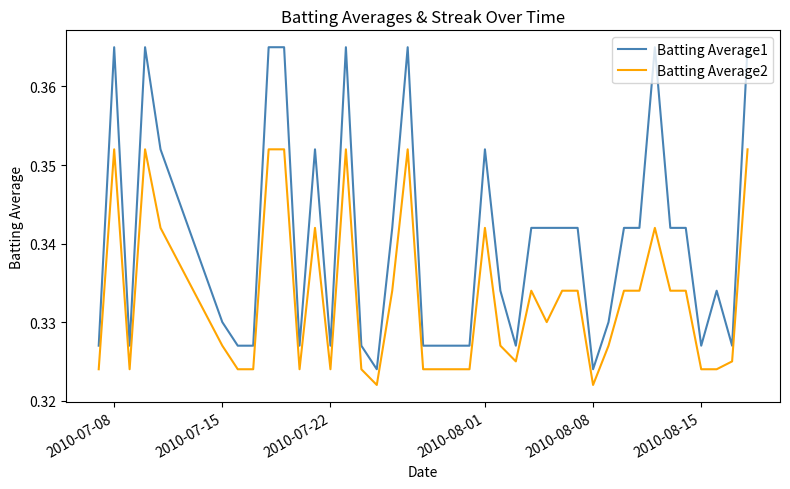

Rank the series by their maximum value, from lowest to highest.

Batting Average2, Batting Average1